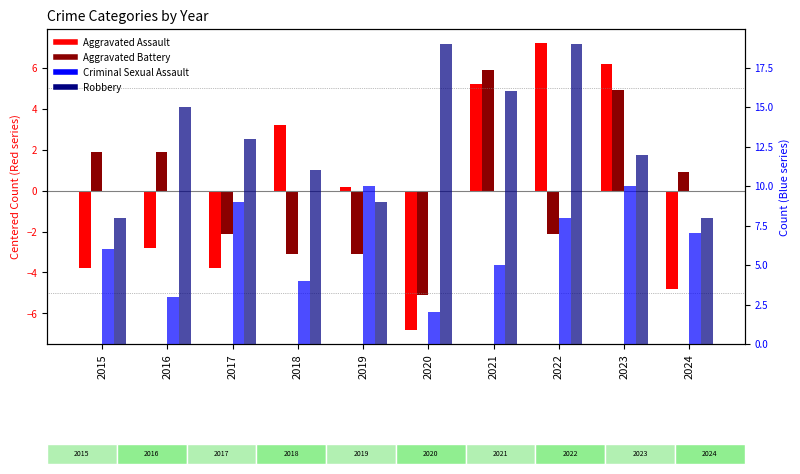

Reading left to right, list all the values displayed in this chart.

Aggravated Assault: 2015=-3.8	2016=-2.8	2017=-3.8	2018=3.2	2019=0.2	2020=-6.8	2021=5.2	2022=7.2	2023=6.2	2024=-4.8
Aggravated Battery: 2015=1.9	2016=1.9	2017=-2.1	2018=-3.1	2019=-3.1	2020=-5.1	2021=5.9	2022=-2.1	2023=4.9	2024=0.9
Criminal Sexual Assault: 2015=6.0	2016=3.0	2017=9.0	2018=4.0	2019=10.0	2020=2.0	2021=5.0	2022=8.0	2023=10.0	2024=7.0
Robbery: 2015=8.0	2016=15.0	2017=13.0	2018=11.0	2019=9.0	2020=19.0	2021=16.0	2022=19.0	2023=12.0	2024=8.0